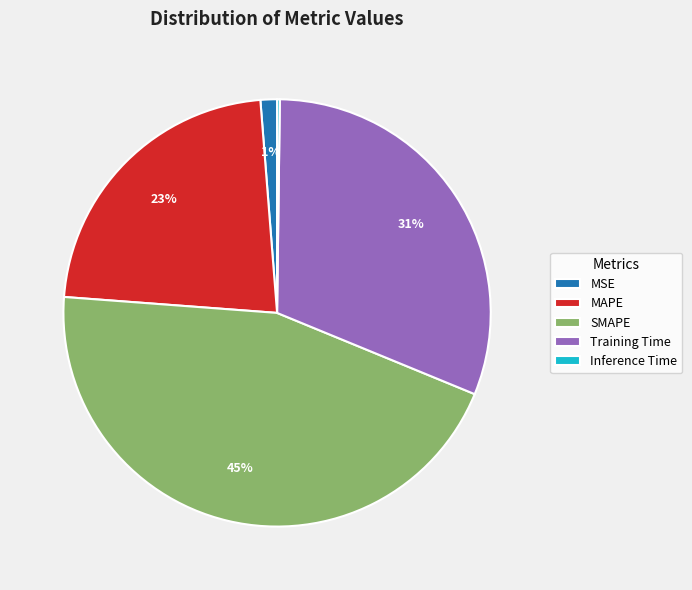

What is the ratio of the value at SMAPE to the value at Training Time?

1.5